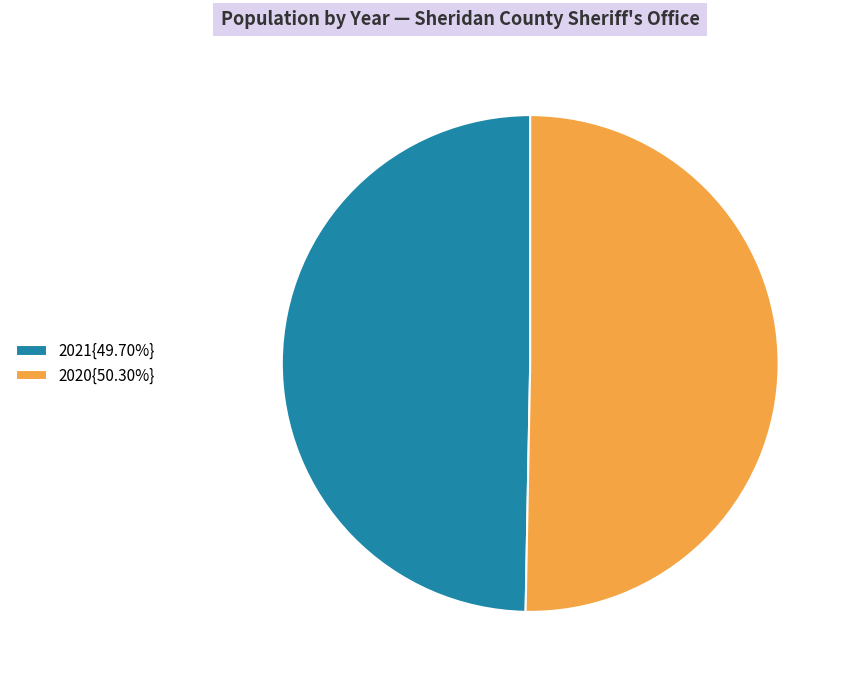

Does 2020{50.30%} account for over 50% of the chart?

Yes